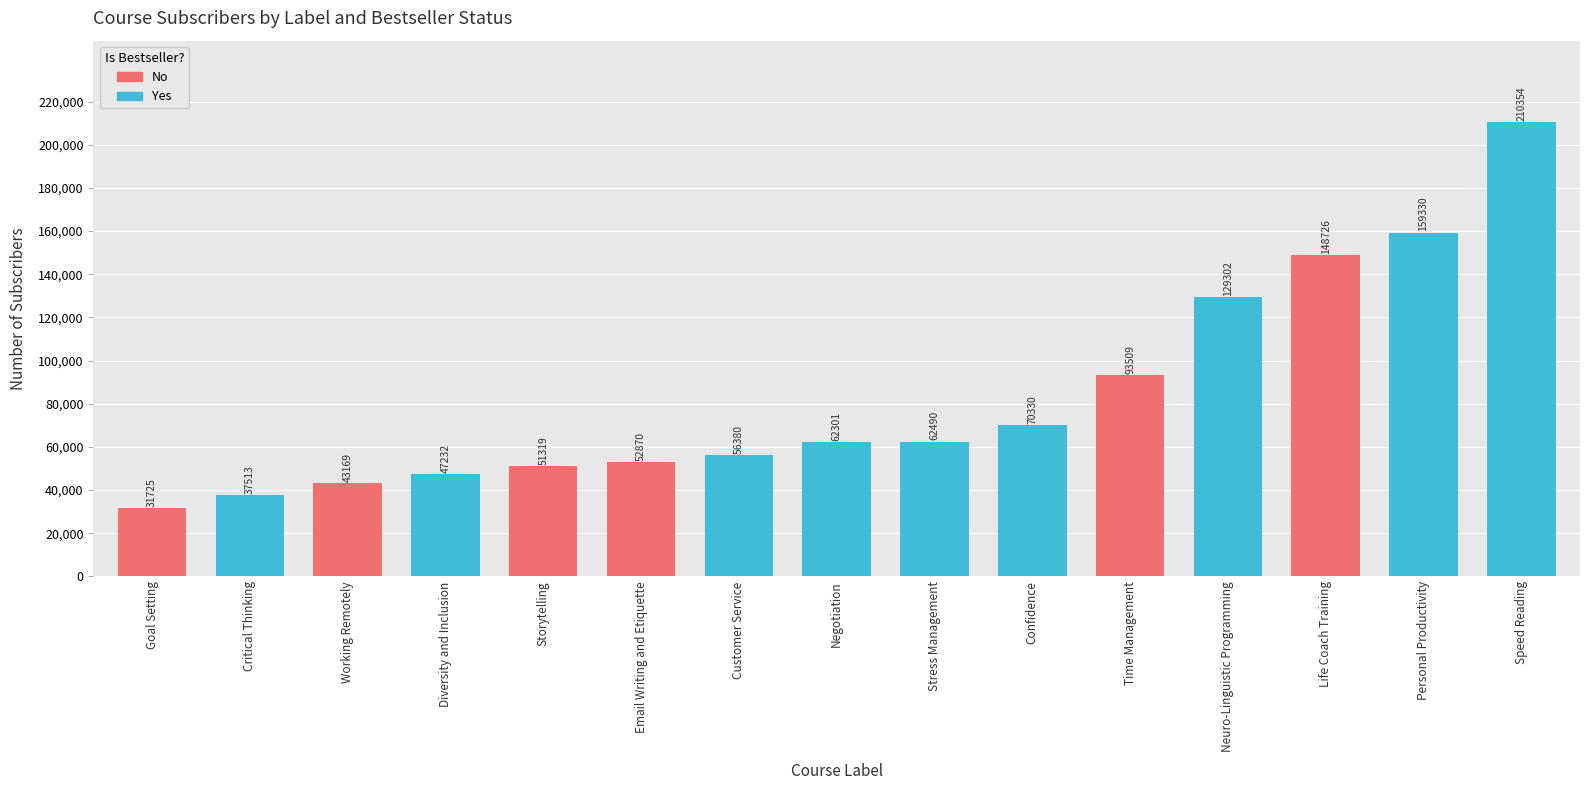

At Negotiation, list the series in order from smallest to largest.

No, Yes